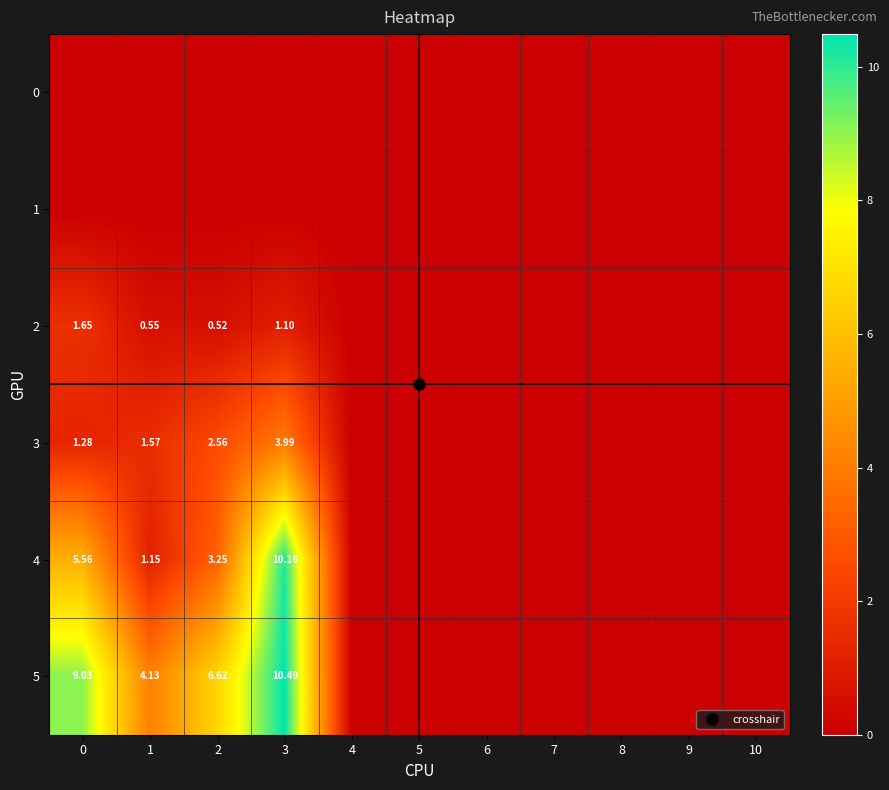

What is the difference between the second highest and second lowest values in the 2 series?

1.1